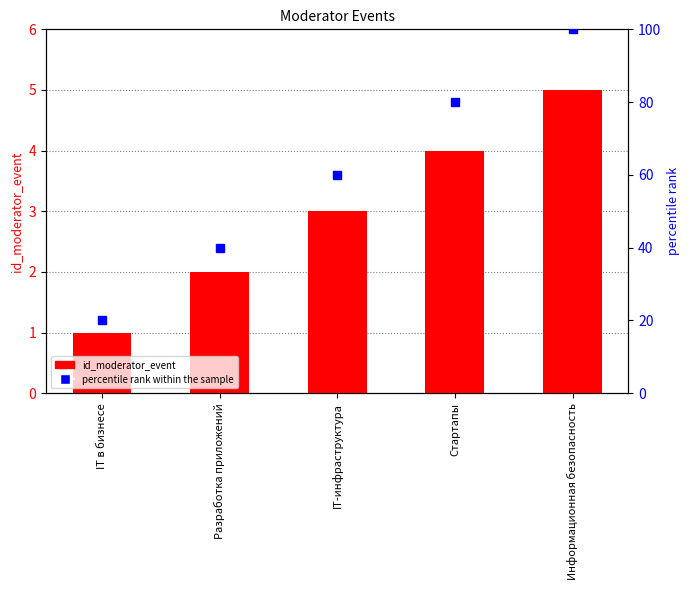

What is the difference between the maximum and minimum values in the percentile rank within the sample series?

80